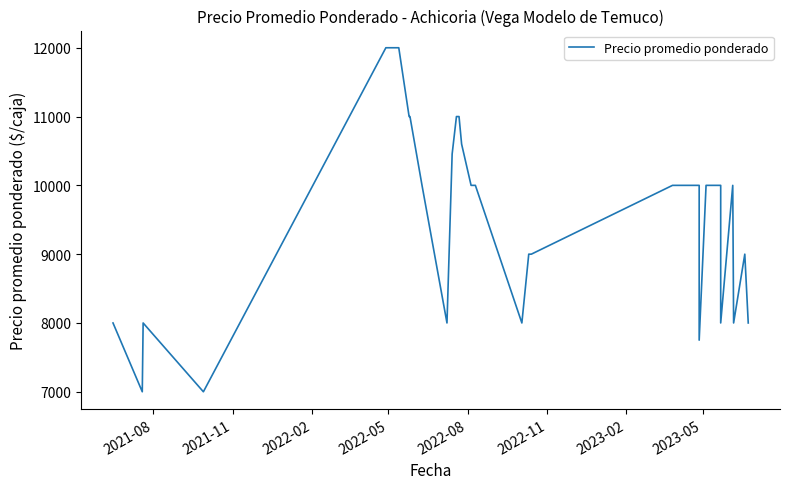

What is the value of the 34th point from the left?

10000